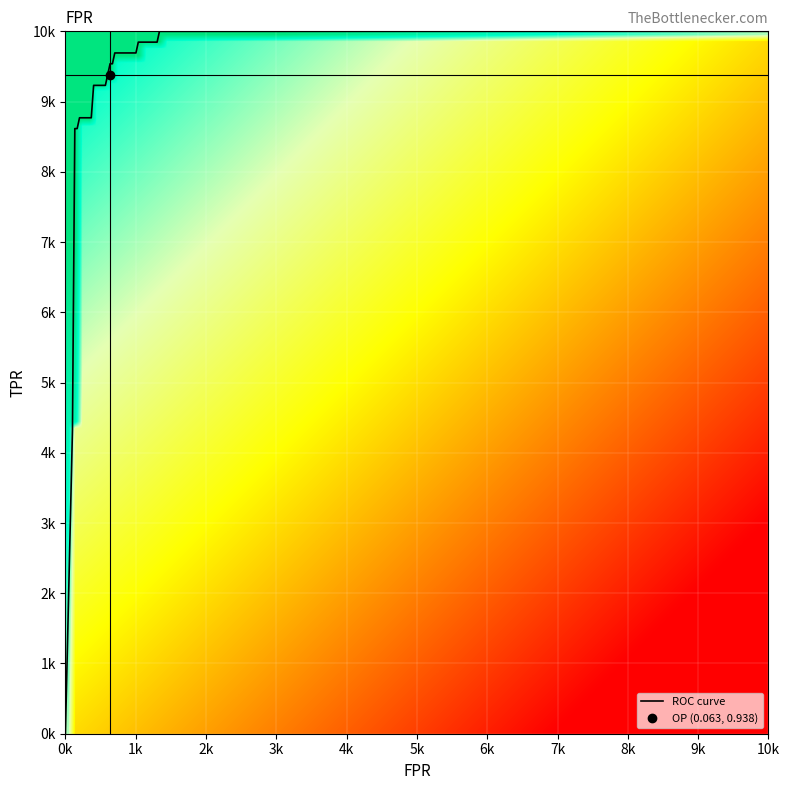

The value of fpr at 17 is 1.7. True or false?

False